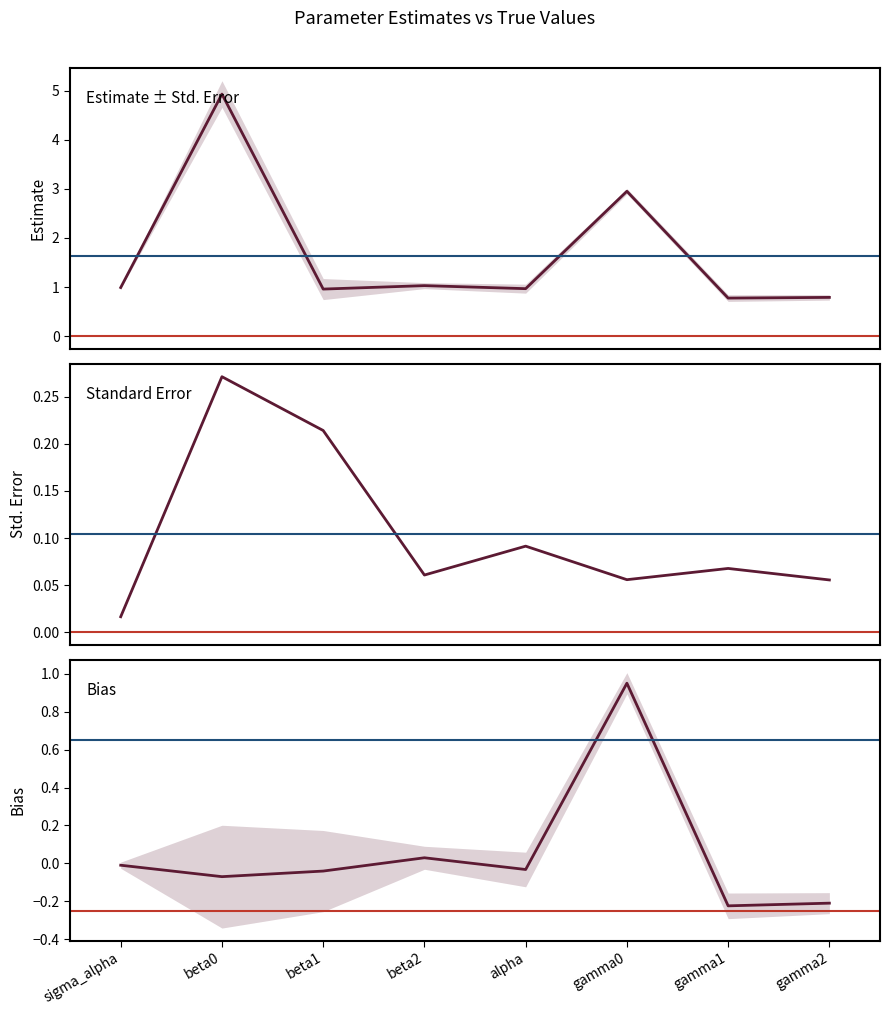

At which category is the sum across all series the highest?

beta0